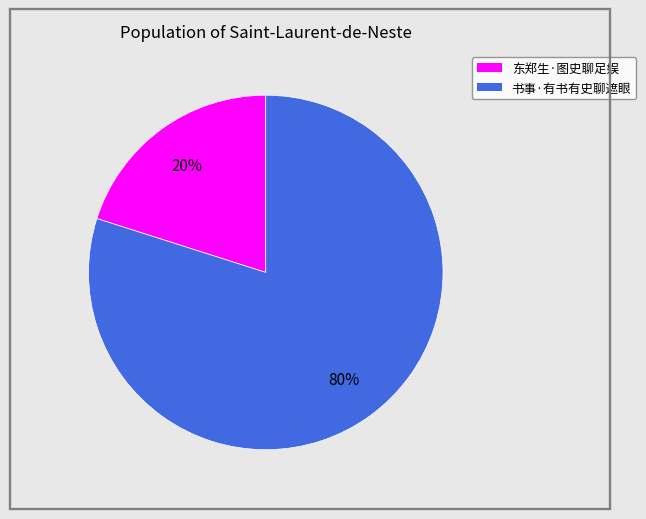

What is the majority slice?

书事·有书有史聊遮眼